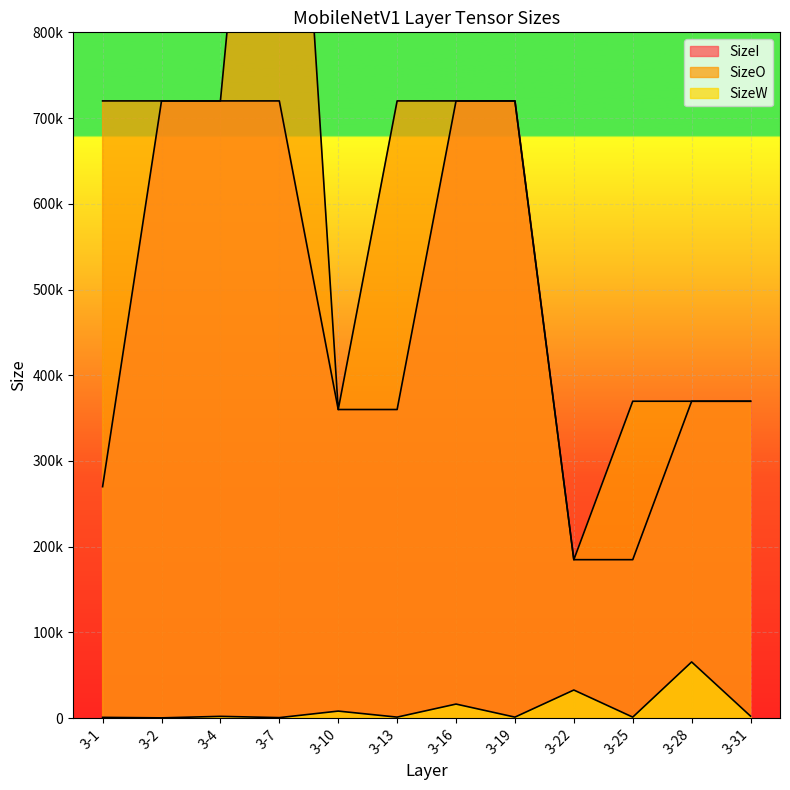

Reading left to right, extract all data points from this chart.

SizeI: 270000	720000	720000	720000	360000	360000	720000	720000	184832	184832	369664	369664
SizeO: 720000	720000	720000	1440000	360000	720000	720000	720000	184832	369664	369664	369664
SizeW: 864	288	2048	576	8192	1152	16384	1152	32768	1152	65536	2304